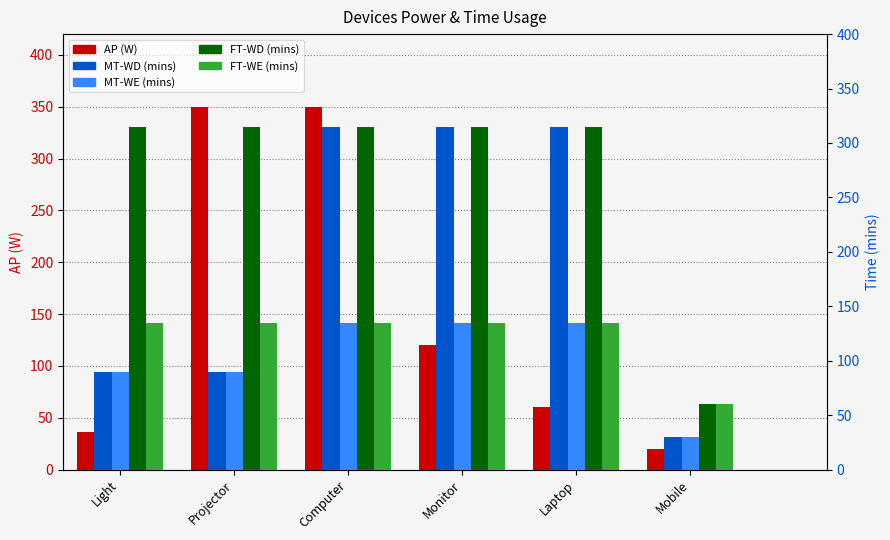

What is the label of the 1st bar from the left?

Light